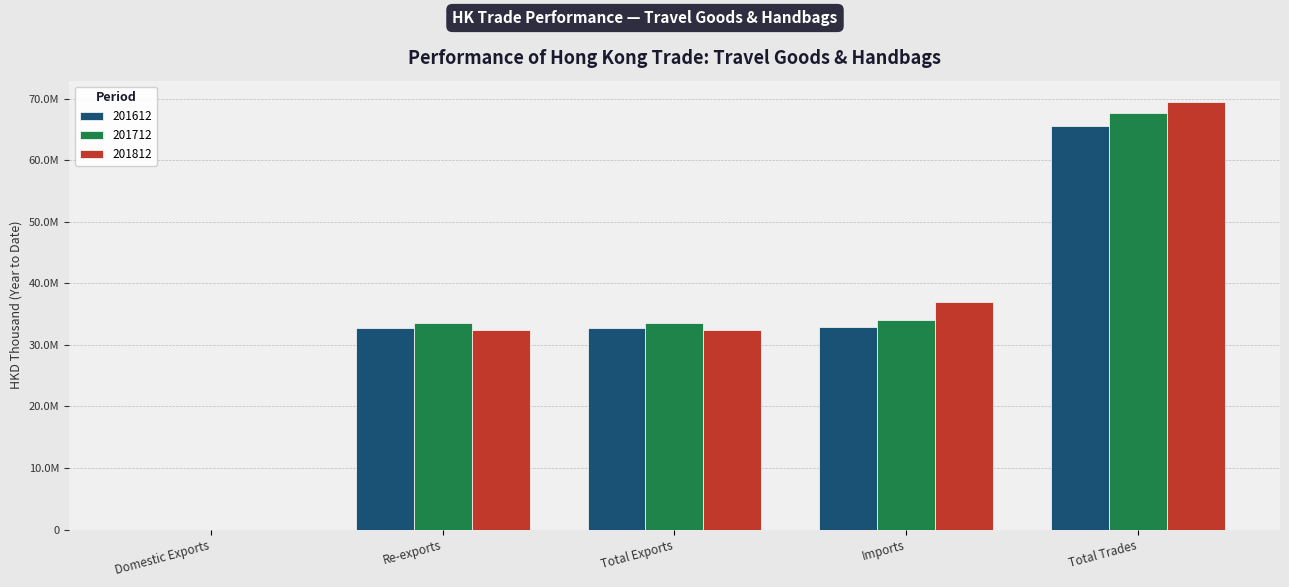

What are all the series names shown in the legend?

201612, 201712, 201812